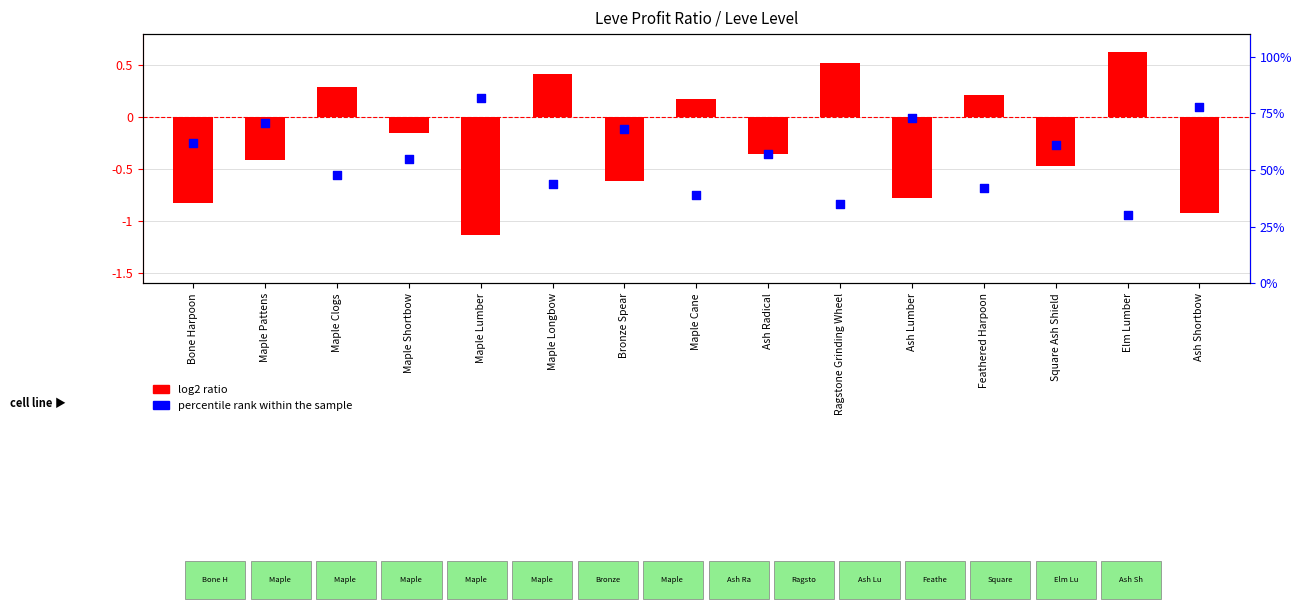

At how many categories does at least one series exceed 14?

15